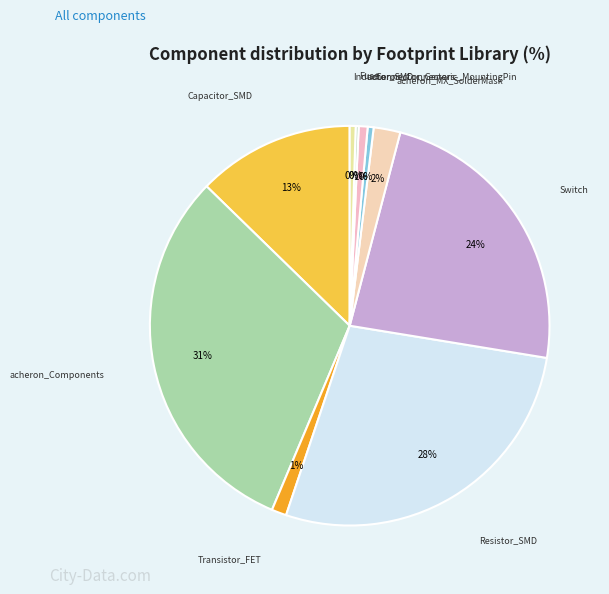

True or false: acheron_Connectors accounts for 1% of the total.

True